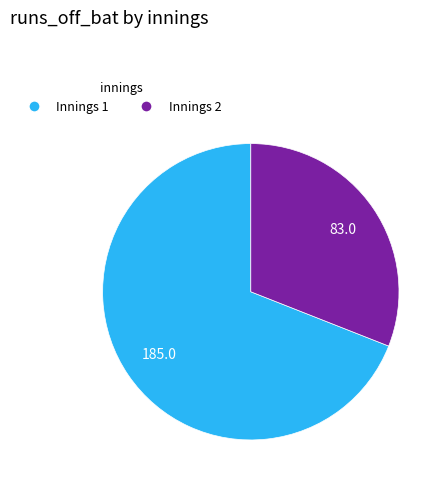

Combined, do Innings 2 and Innings 1 account for over 50%?

Yes